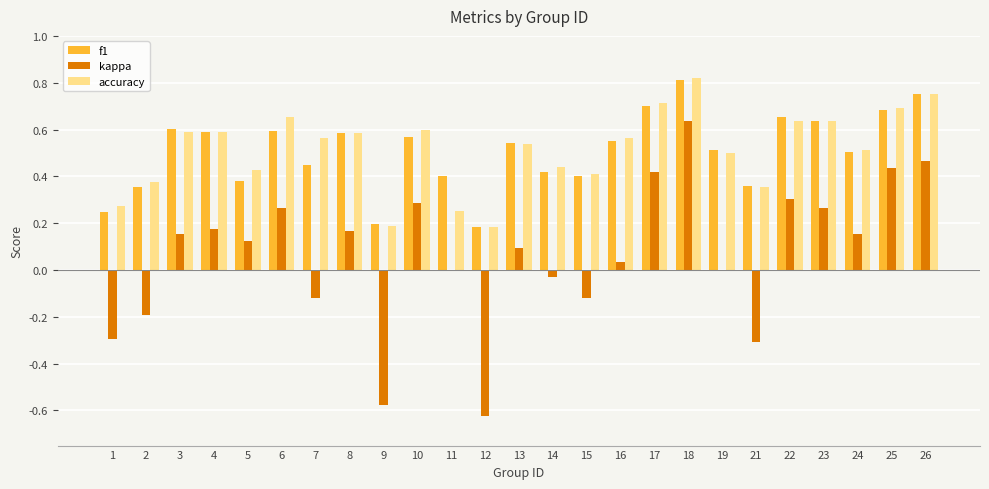

True or false: accuracy has a value of 0.2 at 13.

False